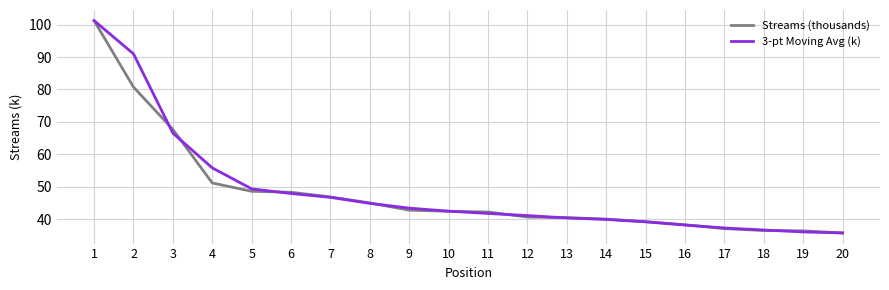

True or false: Streams (thousands) has a value of 45.0 at 8.

True